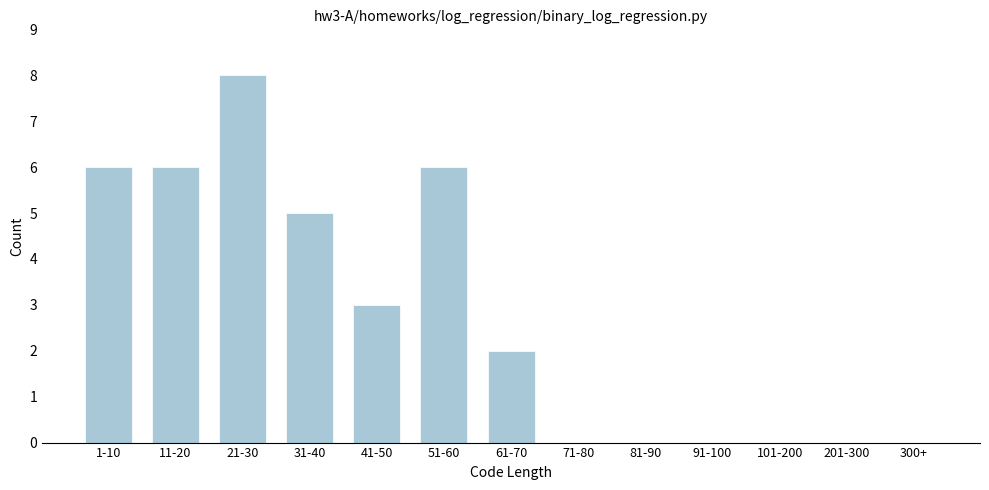

Reading right to left, transcribe all the data shown in this chart.

300+=0	201-300=0	101-200=0	91-100=0	81-90=0	71-80=0	61-70=2	51-60=6	41-50=3	31-40=5	21-30=8	11-20=6	1-10=6